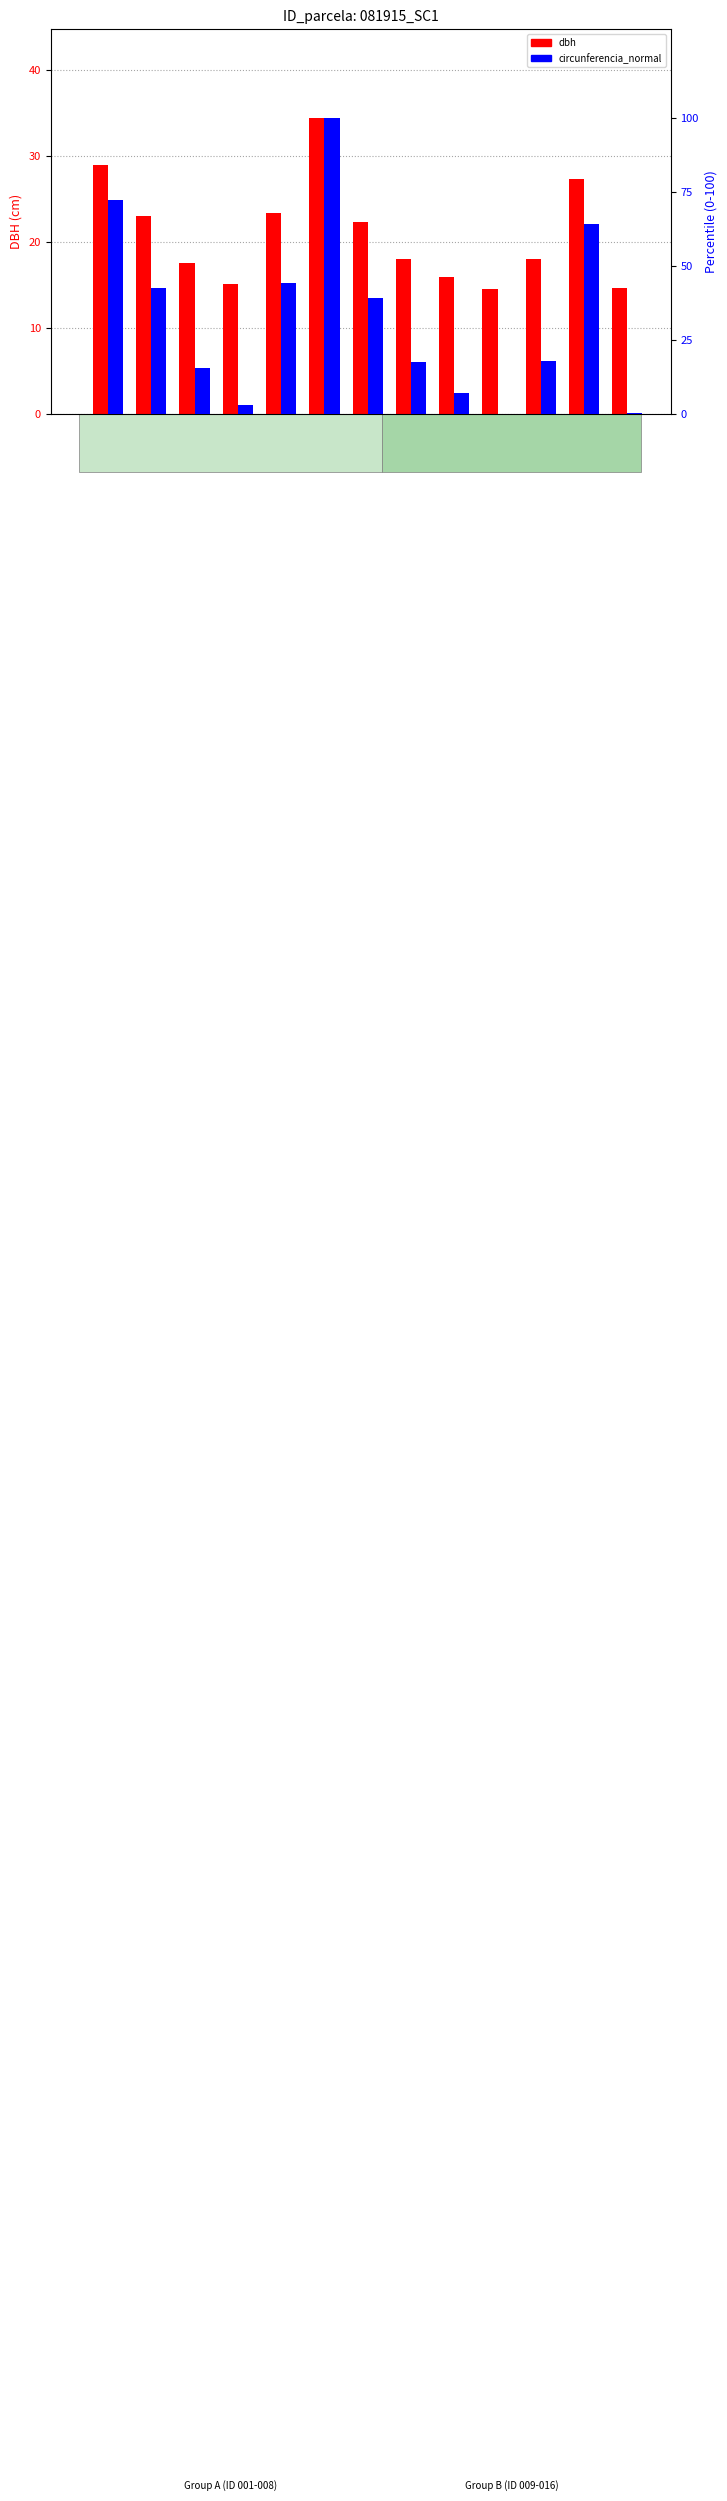

What is the value of the circunferencia_normal (normalized) bar at the 6th from the left?

100.0